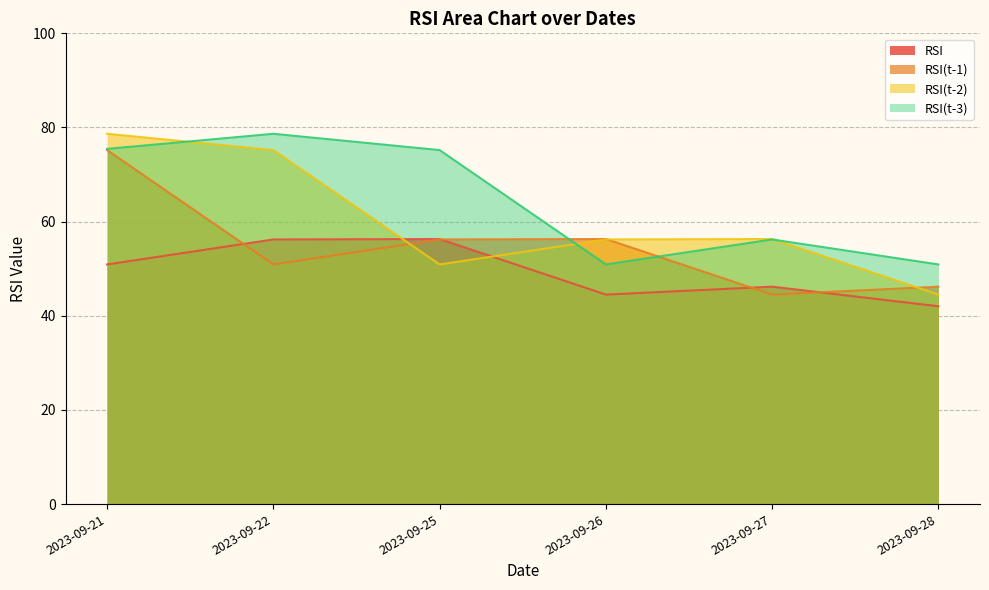

At which label does RSI(t-2) reach its minimum?

2023-09-28